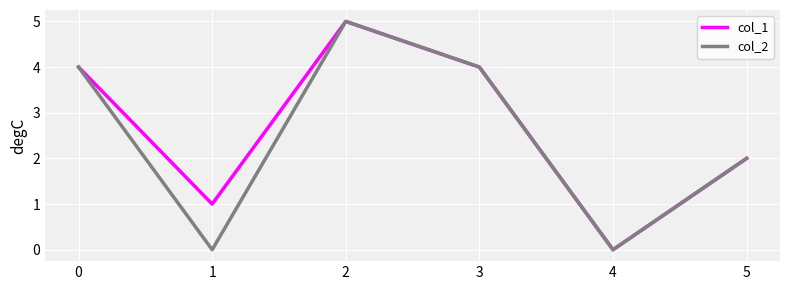

Reading right to left, what are all the values shown in this chart?

col_1: 5=2	4=0	3=4	2=5	1=1	0=4
col_2: 5=2	4=0	3=4	2=5	1=0	0=4